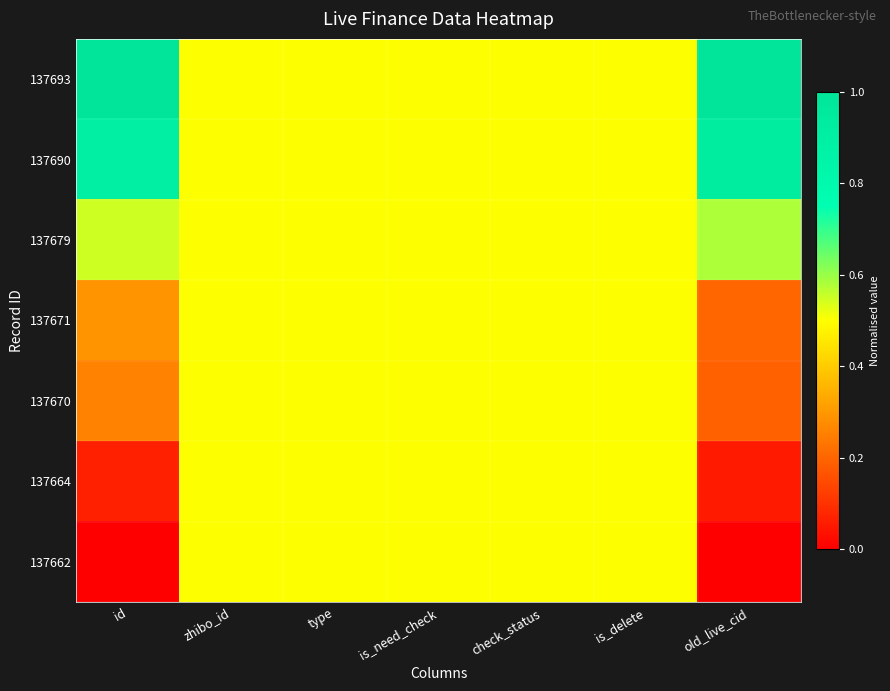

Which category has the highest value across all series?

id